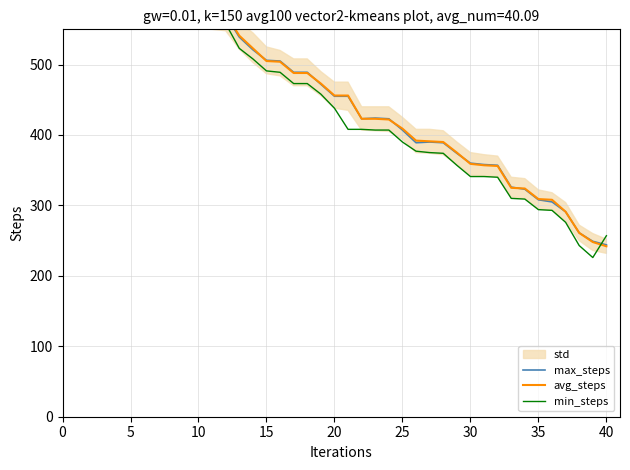

How many data points in min_steps are less than 438?

20